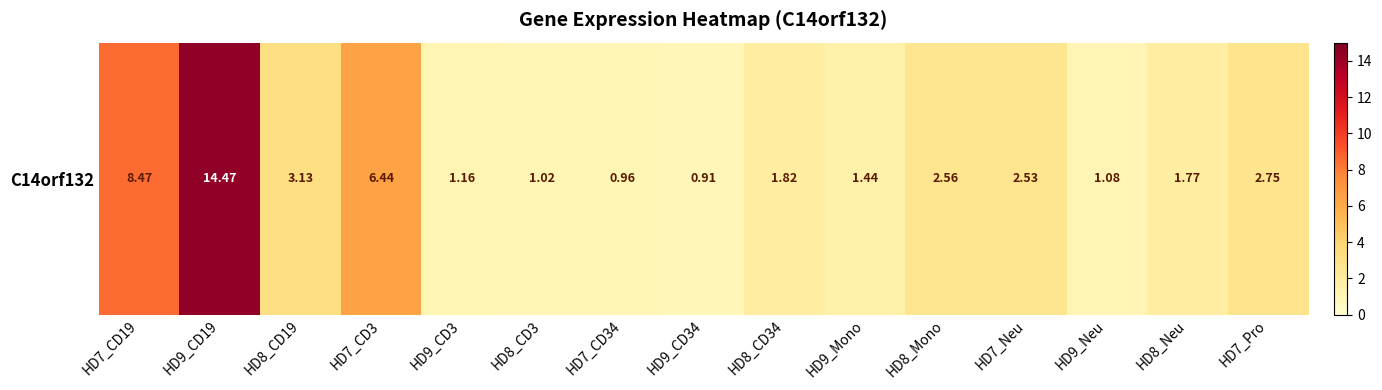

Which label corresponds to the smallest value in the chart?

HD9_CD34